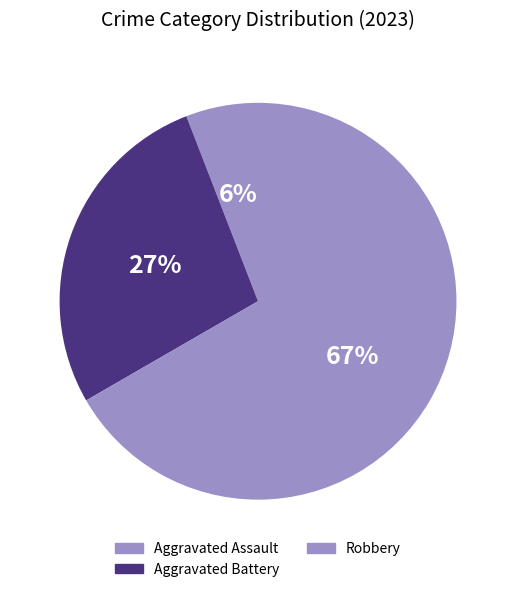

True or false: Robbery accounts for 55% of the total.

False